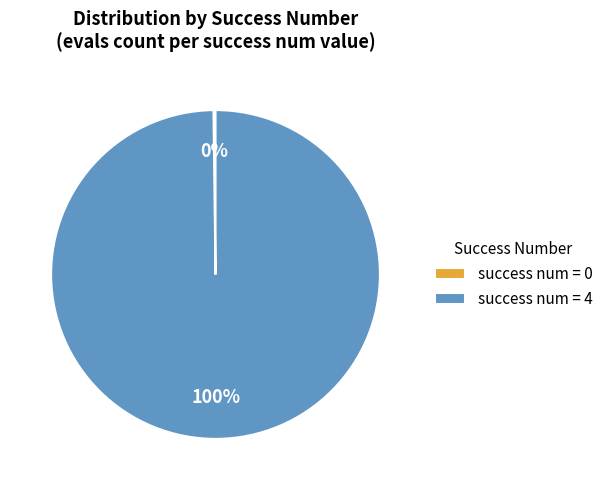

What percentage is the success num = 4 slice, to the nearest percent?

100%